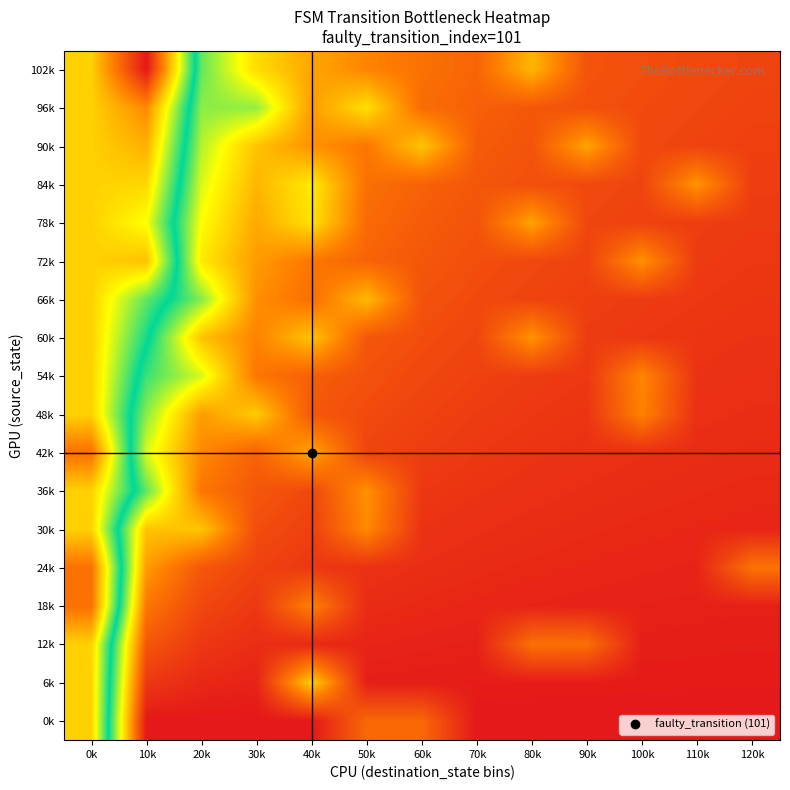

What is the spread (max minus min) of values at 80k?

0.2